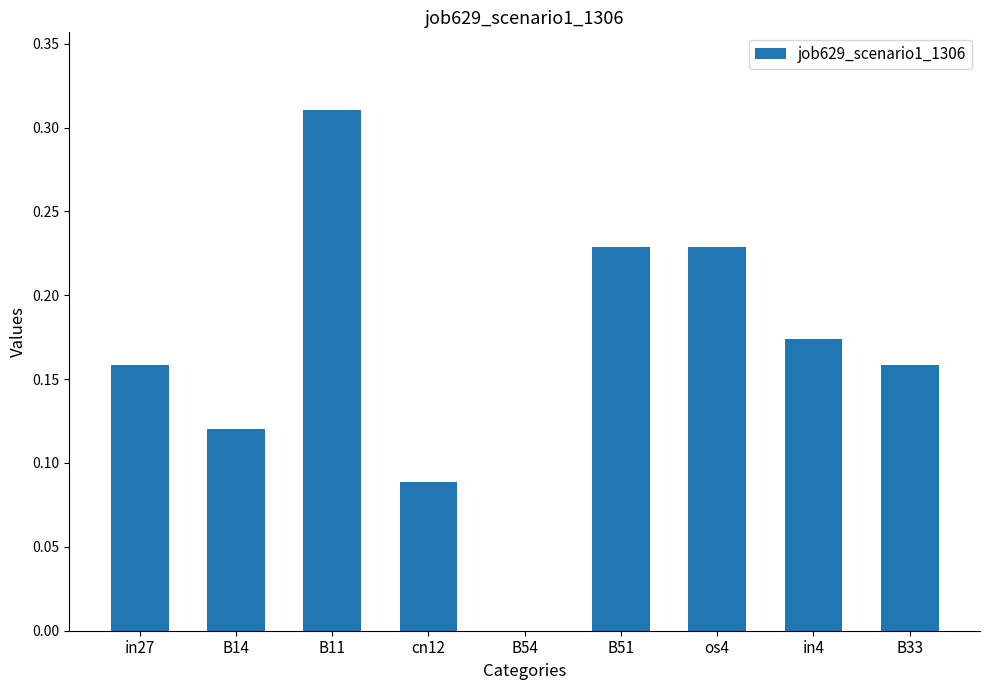

At which category does the chart reach its peak across all series?

B11